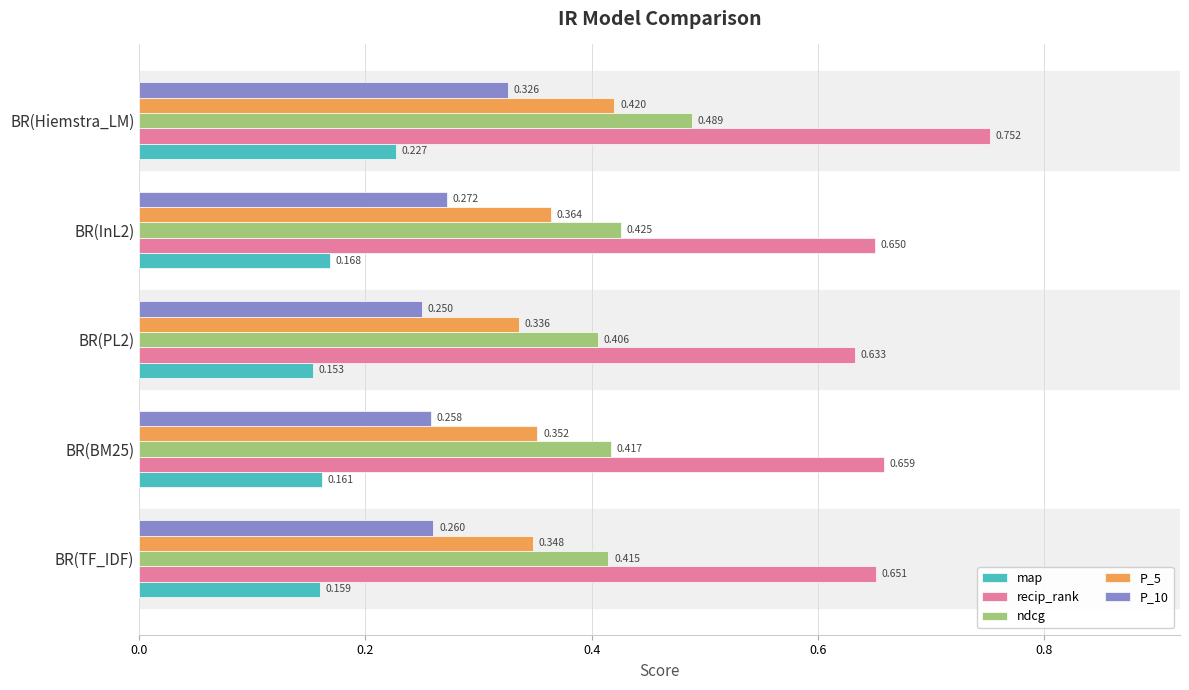

At which category is the sum across all series the highest?

BR(Hiemstra_LM)